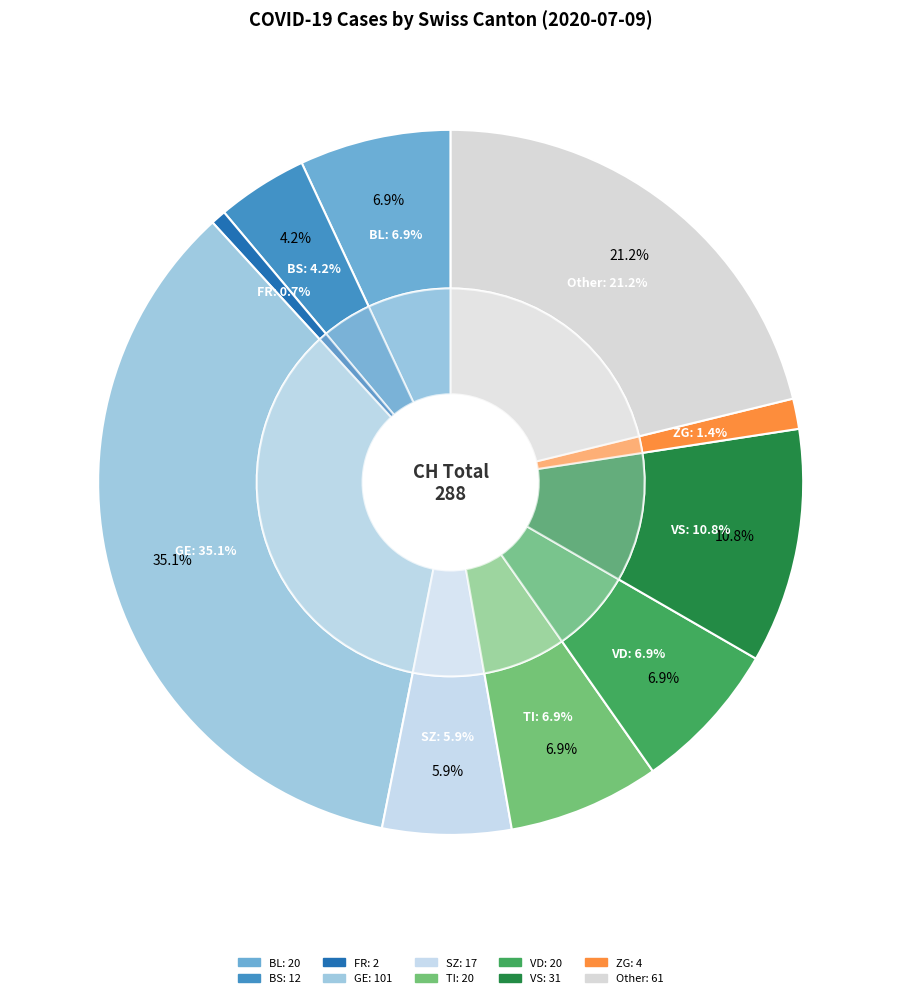

Is there any slice that represents more than half of the pie?

No